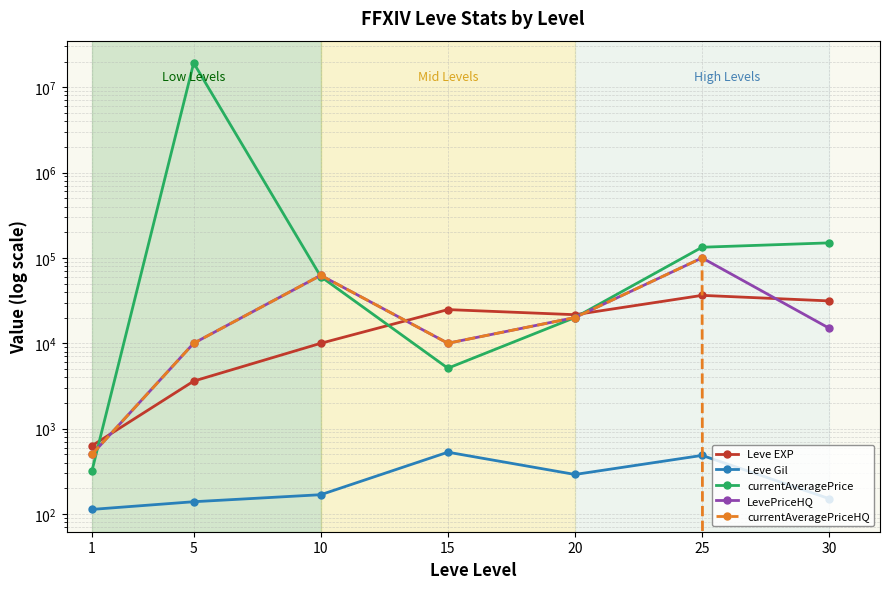

At how many categories does at least one series exceed 19028116?

1